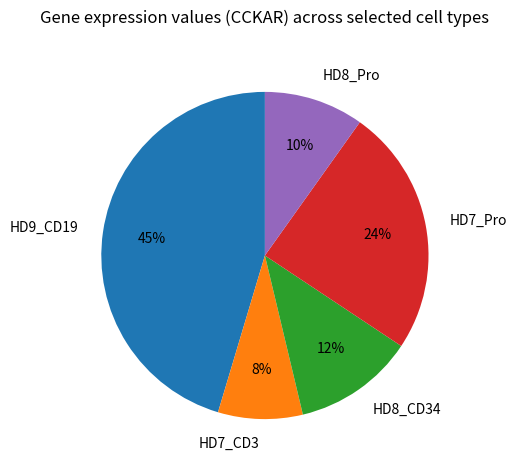

What is the smallest slice in the pie chart?

HD7_CD3